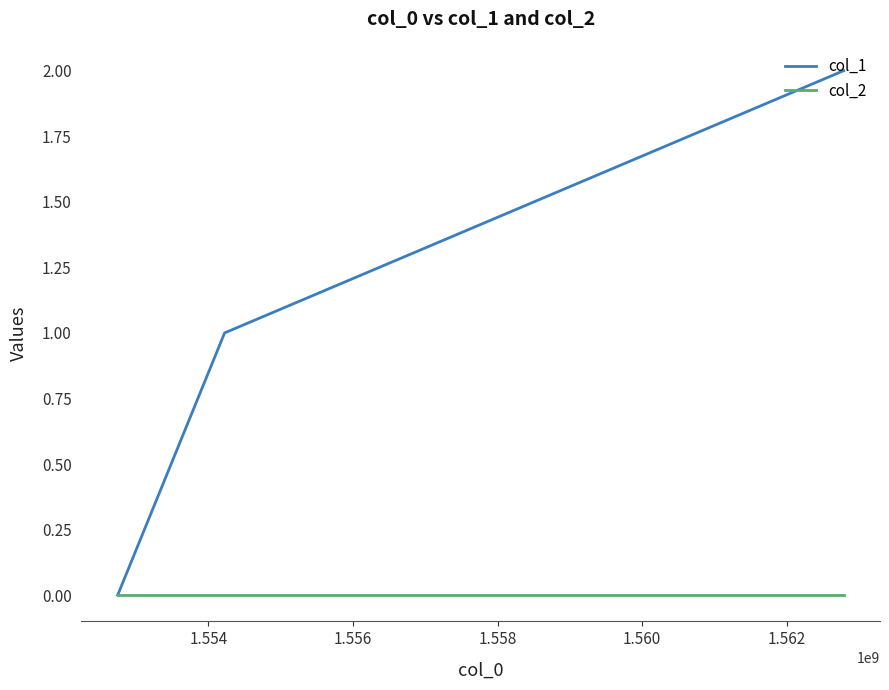

What are all the series names shown in the legend?

col_1, col_2